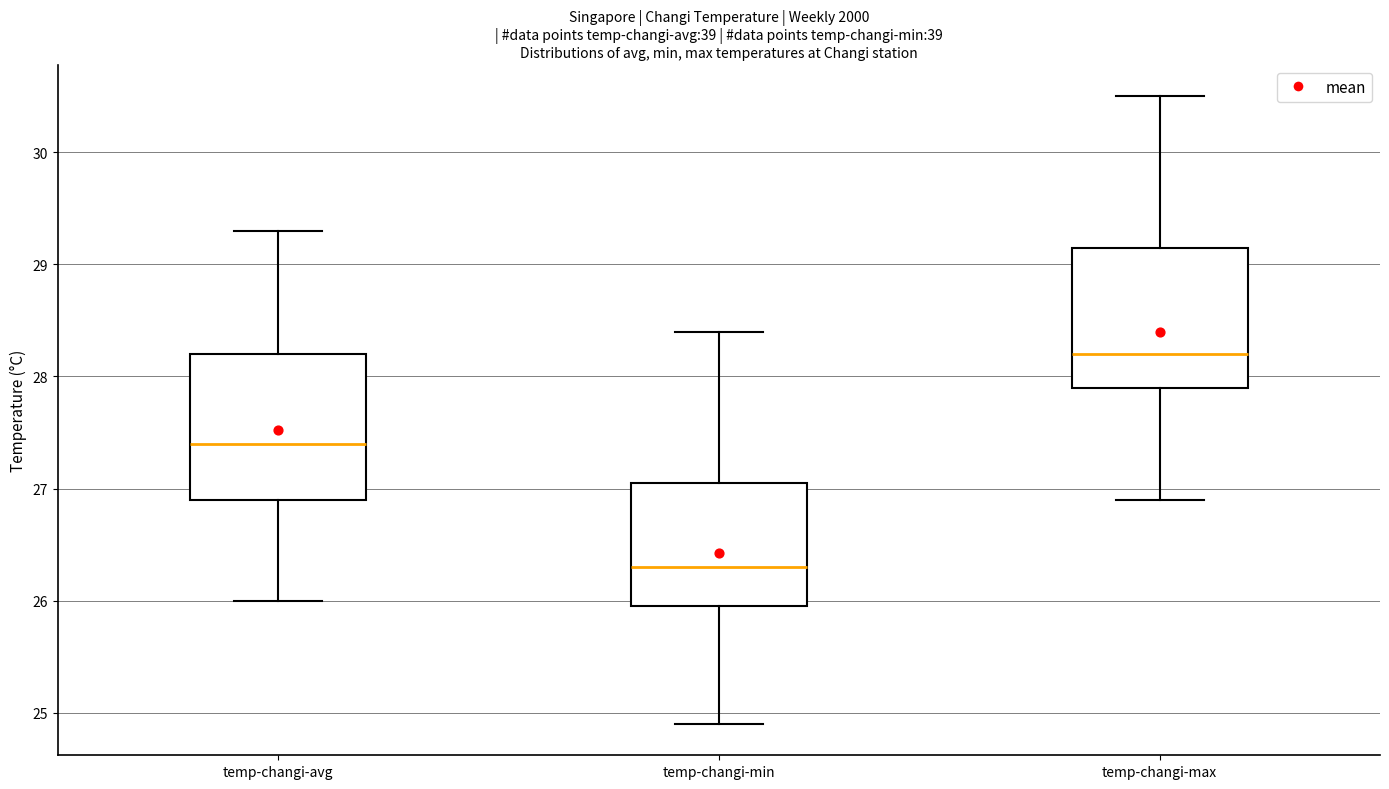

Reading left to right, transcribe this box plot: for each box, give where its median line is, the range the box spans, and where its two whiskers end, as read against the y-axis. The values are not printed on the chart, so give them approximately, as read against the axis.

temp-changi-avg: median 27.4, box 26.9 to 28.2, whiskers 26.0 to 29.3
temp-changi-min: median 26.3, box 26.0 to 27.1, whiskers 24.9 to 28.4
temp-changi-max: median 28.2, box 27.9 to 29.2, whiskers 26.9 to 30.5